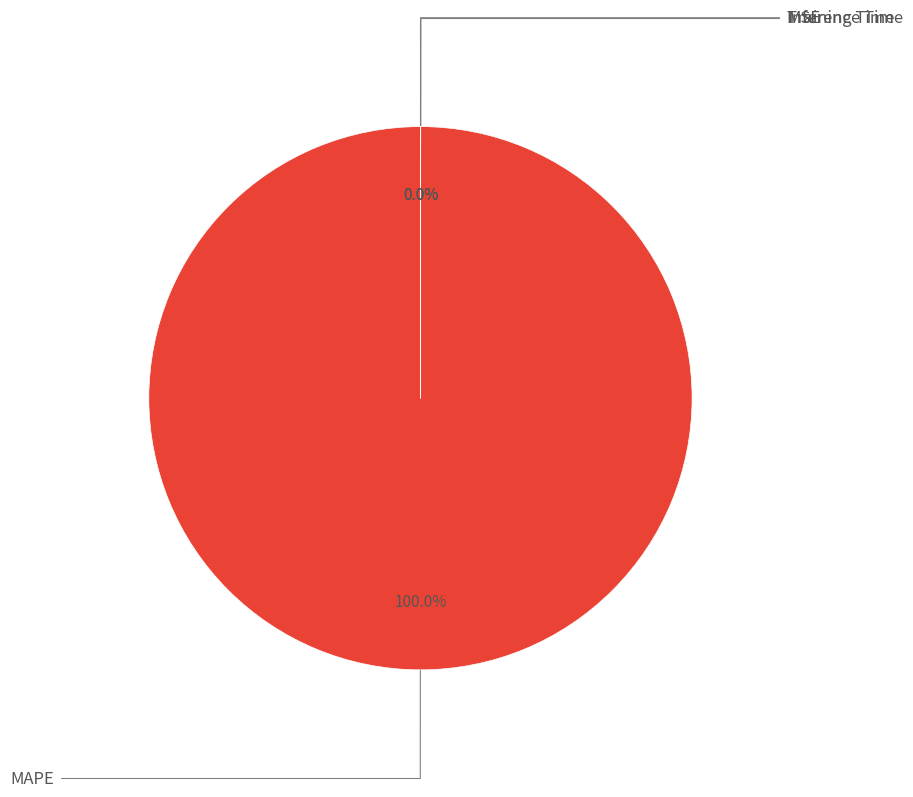

How many segments does this pie chart have?

4